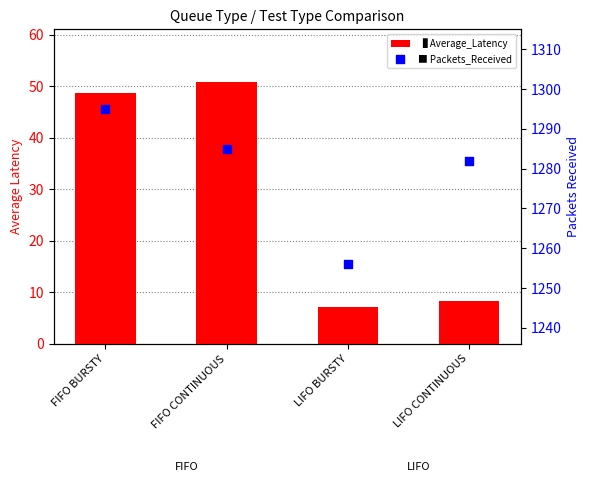

Which series reaches the maximum Y coordinate?

Packets_Received